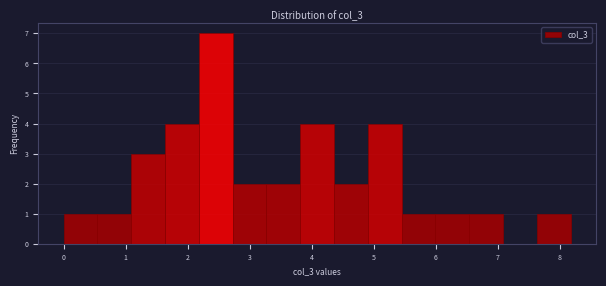

Reading left to right, list every bar in this chart as the range it spans on the x-axis followed by its height. Neither the bar edges nor the heights are printed on the chart, so give them approximately, as read against the axes.

0.0 to 0.5: 1
0.5 to 1.1: 1
1.1 to 1.6: 3
1.6 to 2.2: 4
2.2 to 2.7: 7
2.7 to 3.3: 2
3.3 to 3.8: 2
3.8 to 4.4: 4
4.4 to 4.9: 2
4.9 to 5.5: 4
5.5 to 6.0: 1
6.0 to 6.5: 1
6.5 to 7.1: 1
7.1 to 7.6: 0
7.6 to 8.2: 1